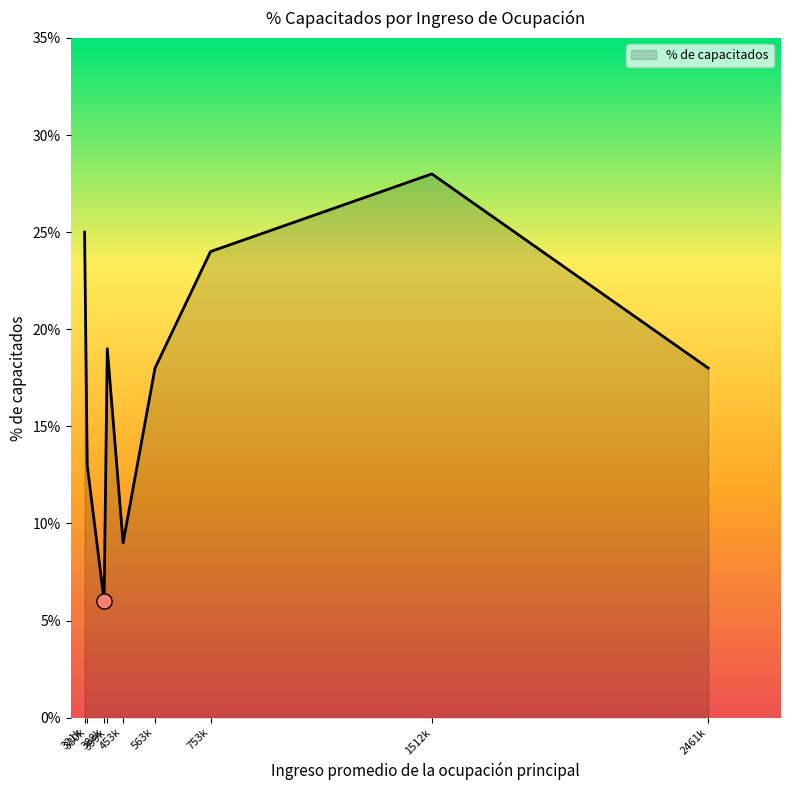

What is the difference between the maximum and minimum values?

22